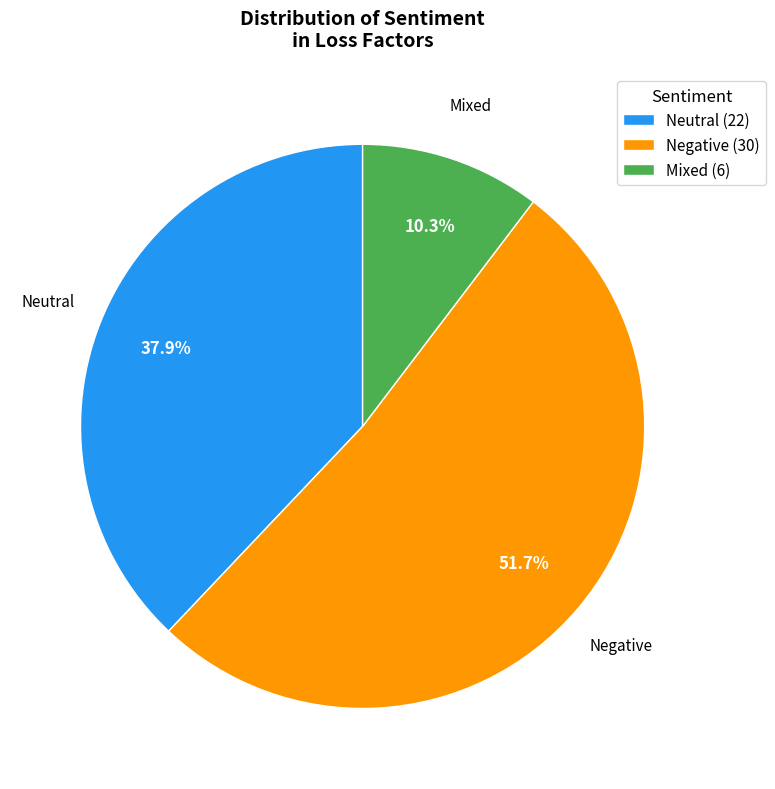

What percentage is the Neutral slice, to the nearest percent?

38%